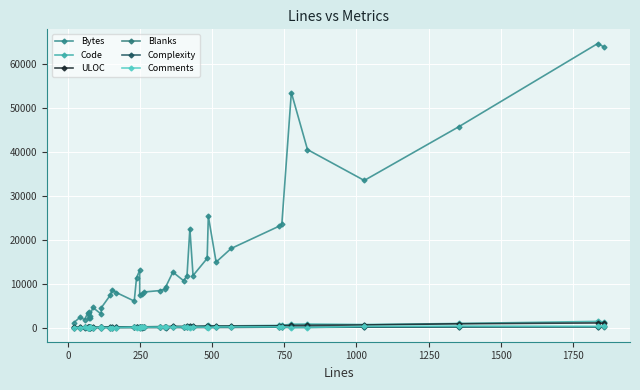

What are all the series names shown in the legend?

Bytes, Code, ULOC, Blanks, Complexity, Comments